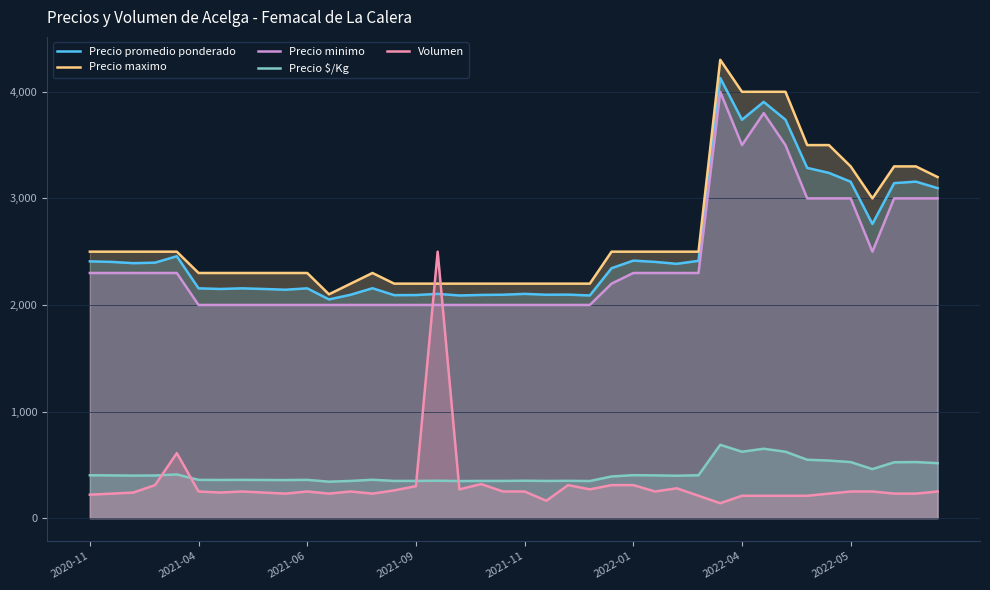

What is the maximum value for Precio minimo?

4000